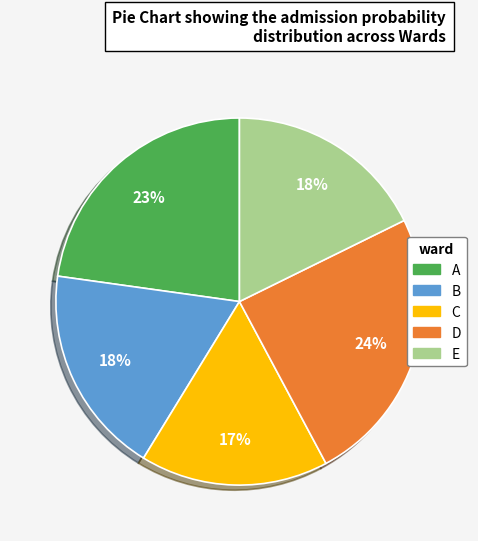

What is the smallest slice in the pie chart?

C